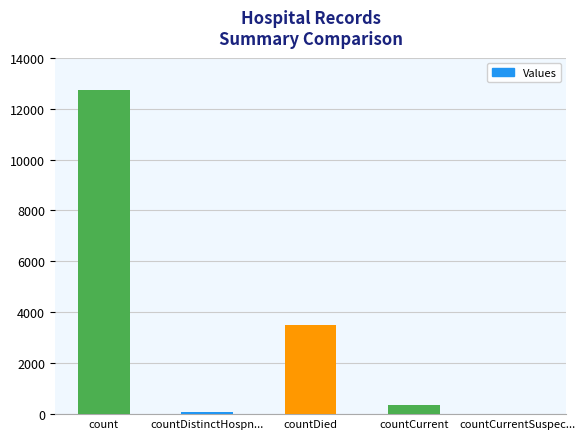

Reading right to left, list all the values displayed in this chart.

countCurrentSuspec...=0	countCurrent=366	countDied=3515	countDistinctHospn...=75	count=12736